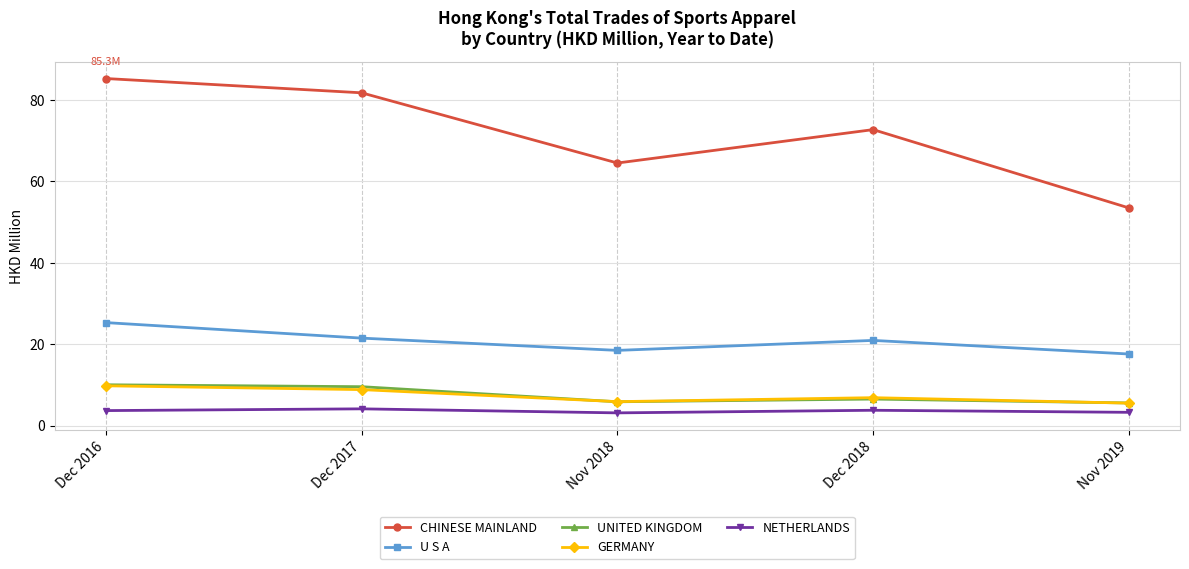

Which label corresponds to the largest value in the chart?

Dec 2016